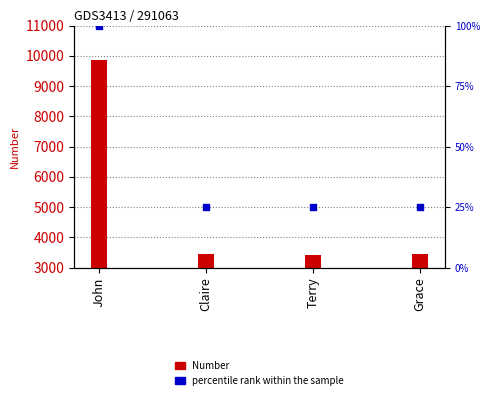

What is the ratio of the value at Terry to the value at Claire?

1.0